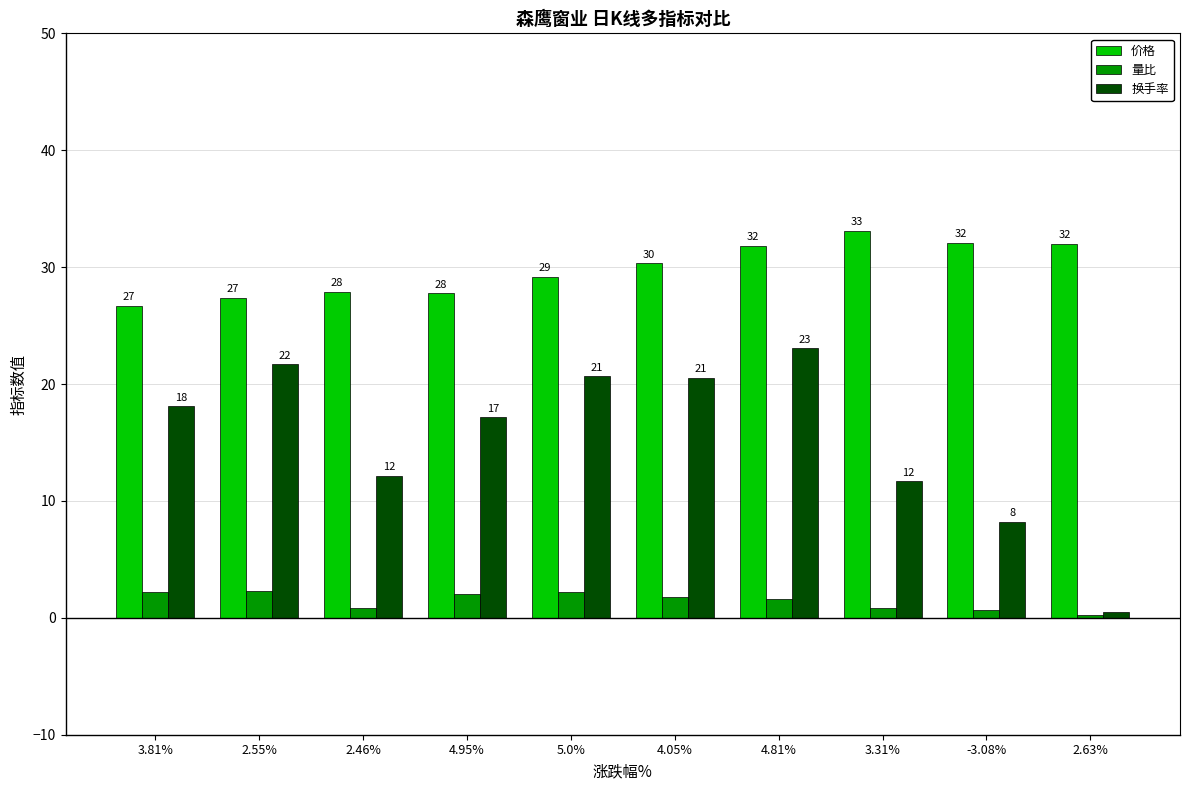

The 换手率 series shows 8.2 at -3.08%. True or false?

True